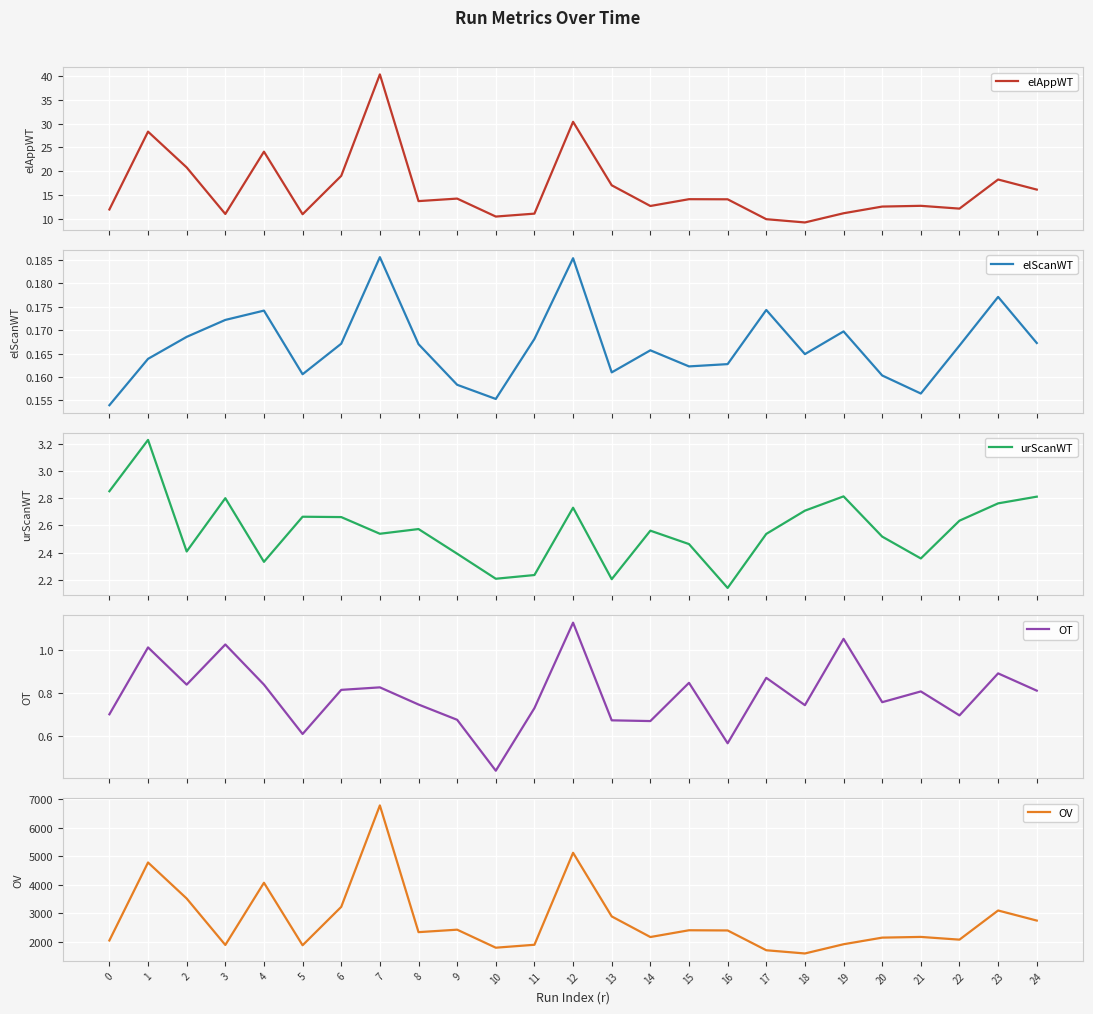

What is the average value of the elScanWT series?

0.2